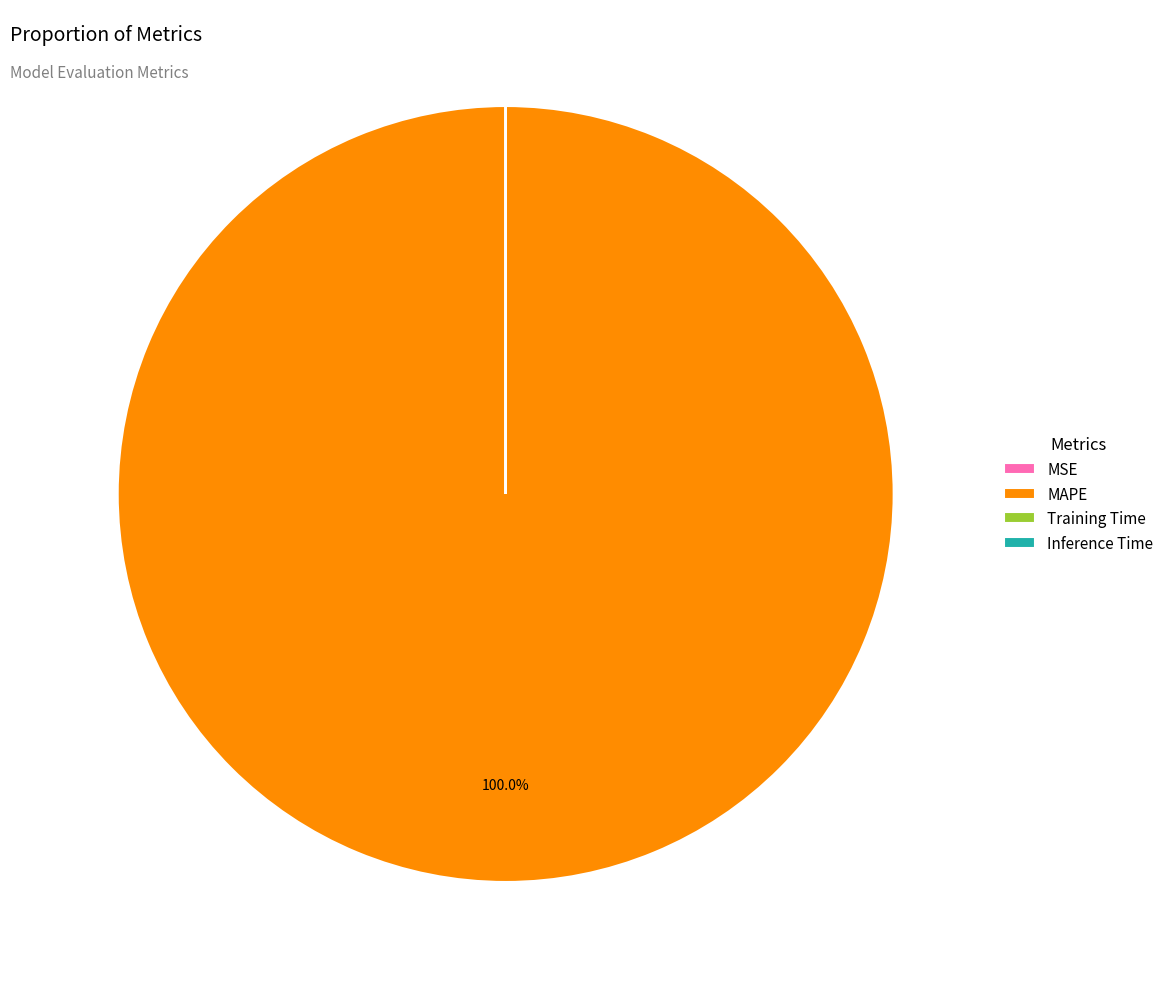

Does MAPE represent more than half of the total?

Yes